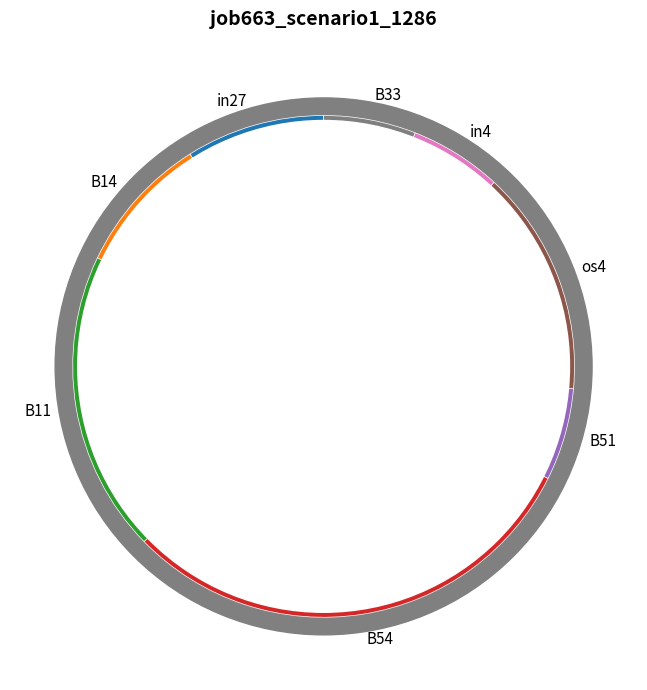

To the nearest percent, what is the combined percentage of in27 and os4?

23%